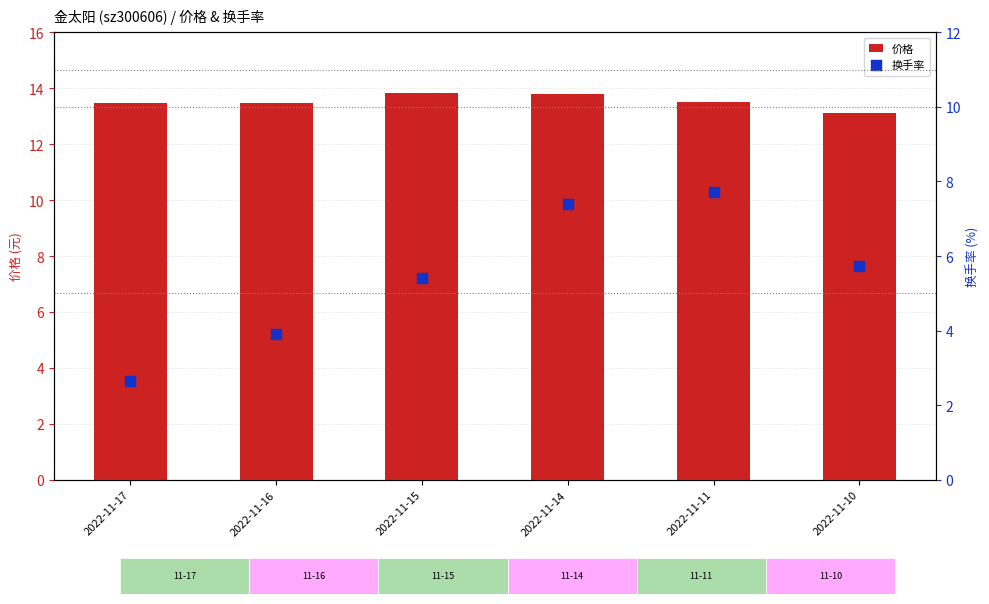

Which series reaches the maximum Y coordinate?

价格